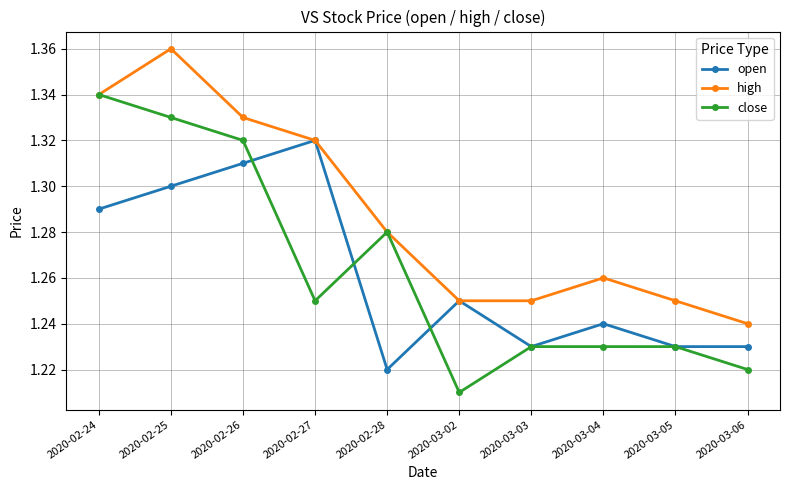

Is it true that close equals 1.8 at 2020-03-06?

False